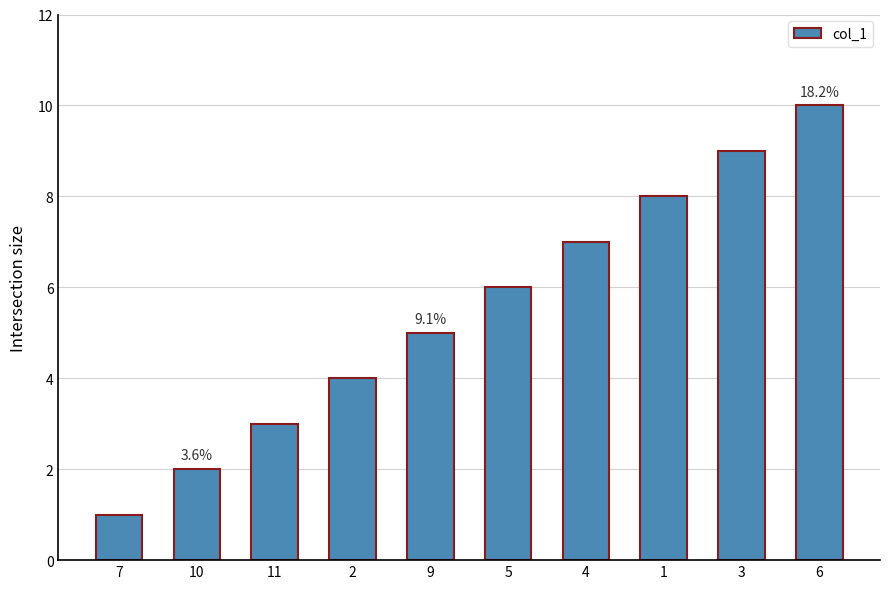

How many values are between 3 and 8?

6